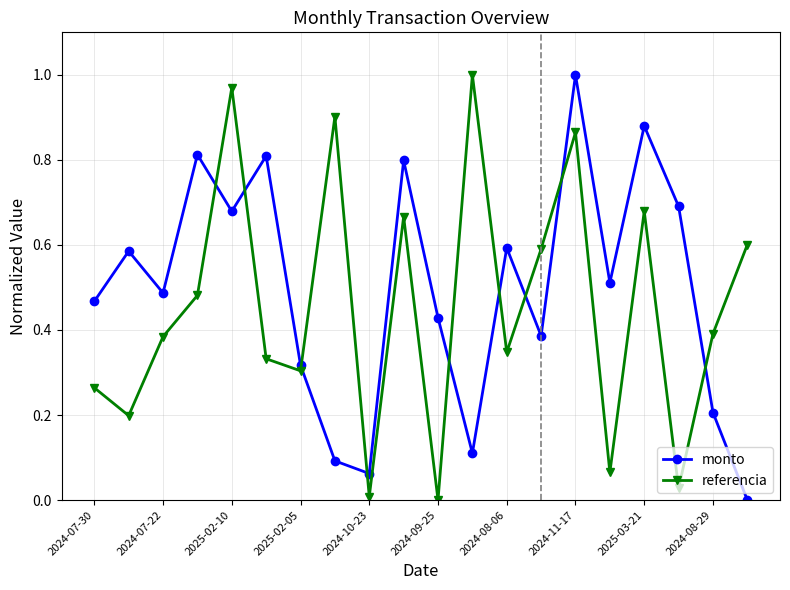

What is the value of the referencia point at the 2nd from the left?

0.2